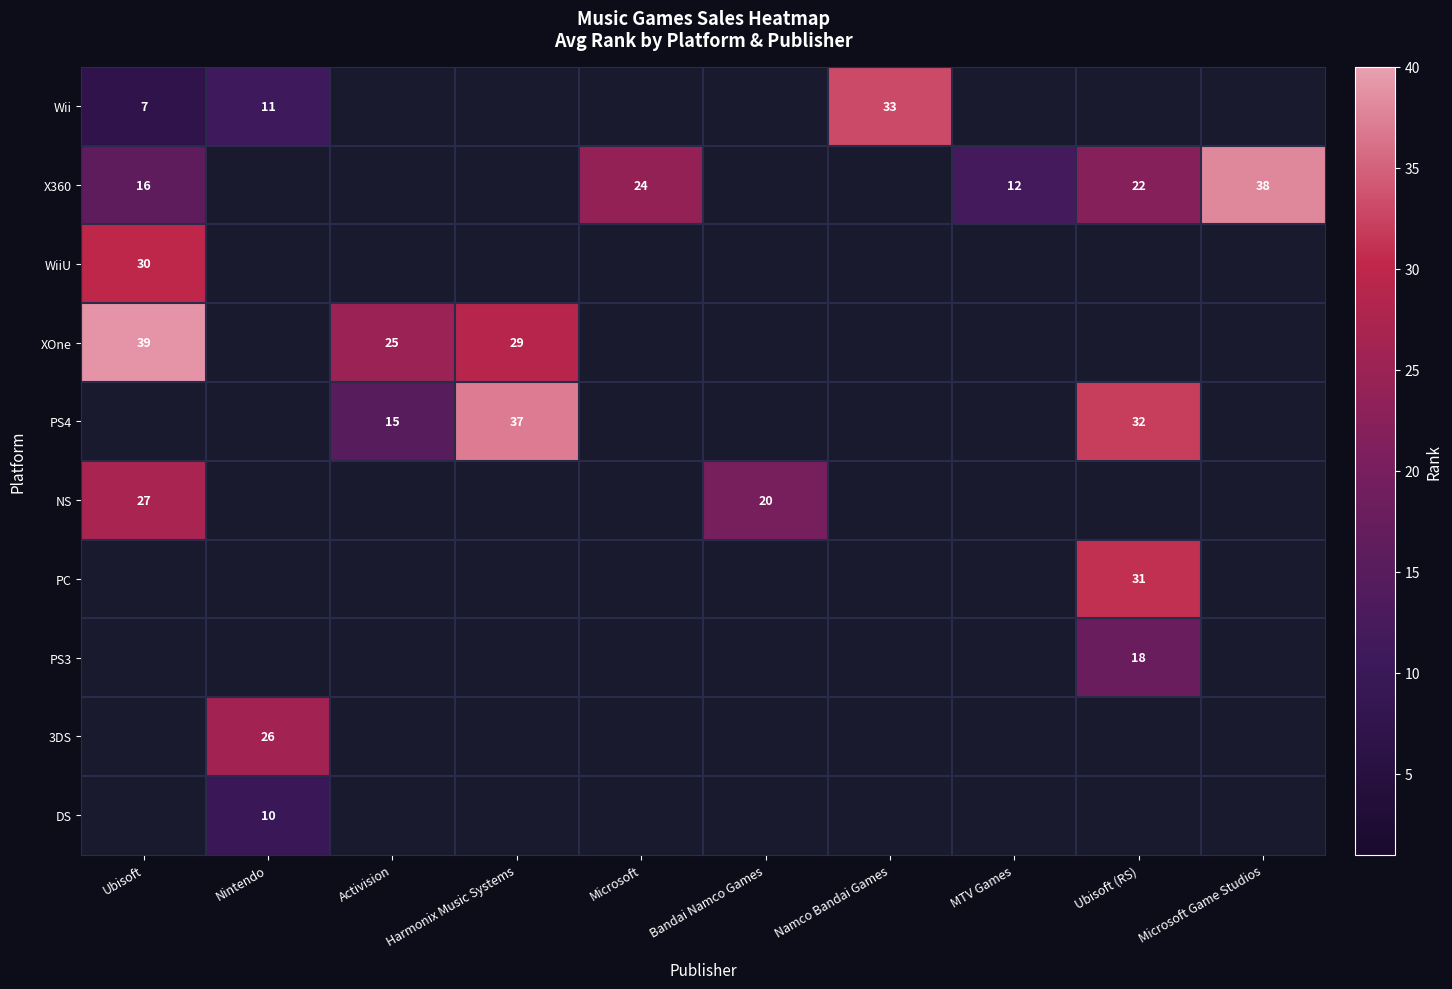

What is the maximum value shown in the chart?

39.0